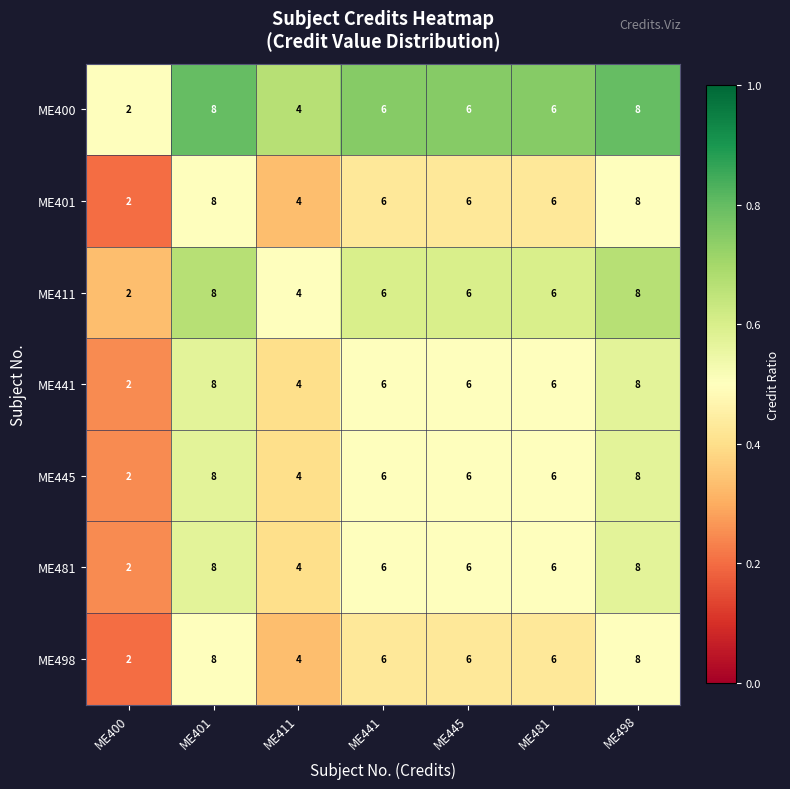

What is the greatest value displayed?

8